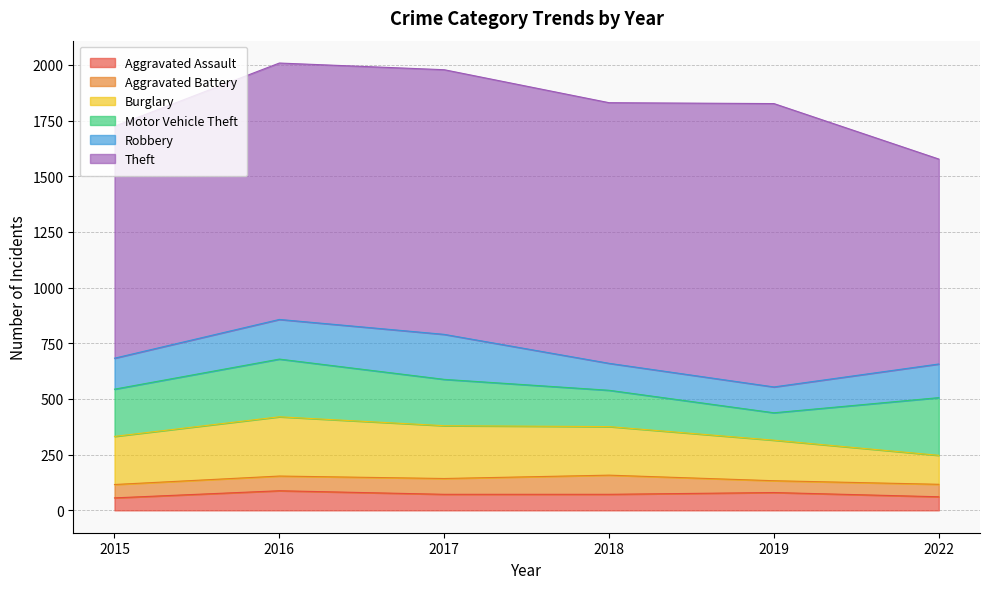

At 2022, list the series in order from largest to smallest.

Theft, Motor Vehicle Theft, Robbery, Burglary, Aggravated Assault, Aggravated Battery